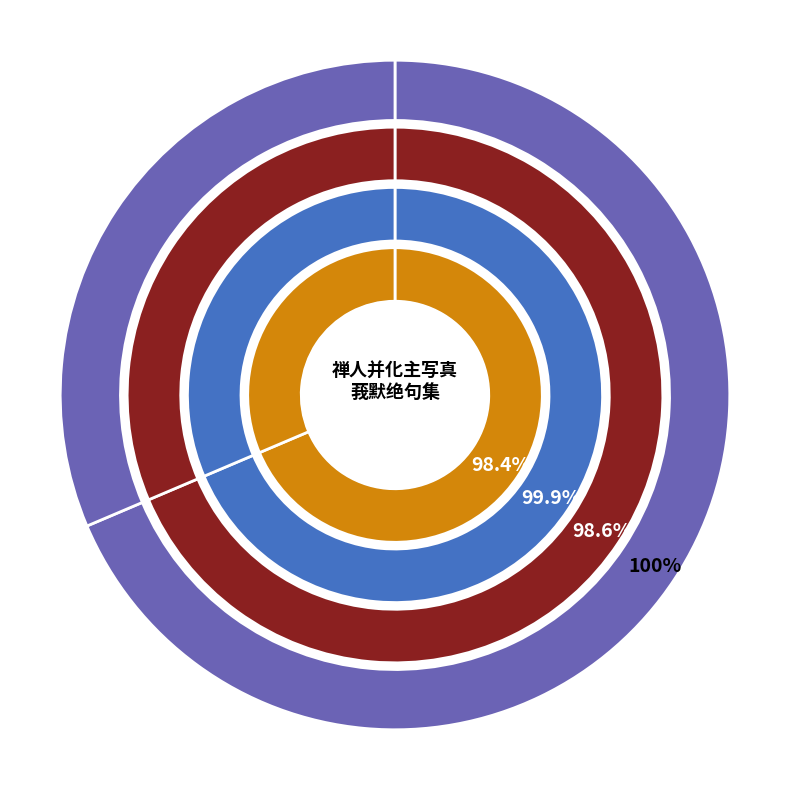

Combined, what portion of the pie is 禅人并化主写真求赞 其三九四 and 莪默绝句集译笺乙集 其三九四?

100.0%